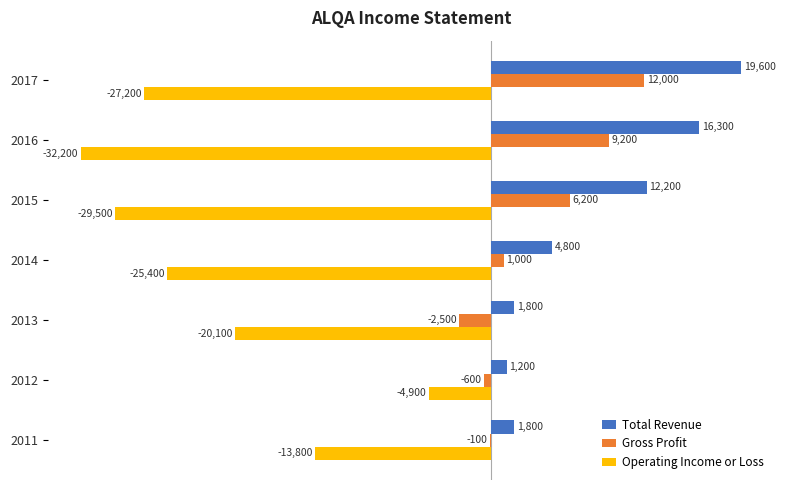

What is the maximum value for Gross Profit?

12000